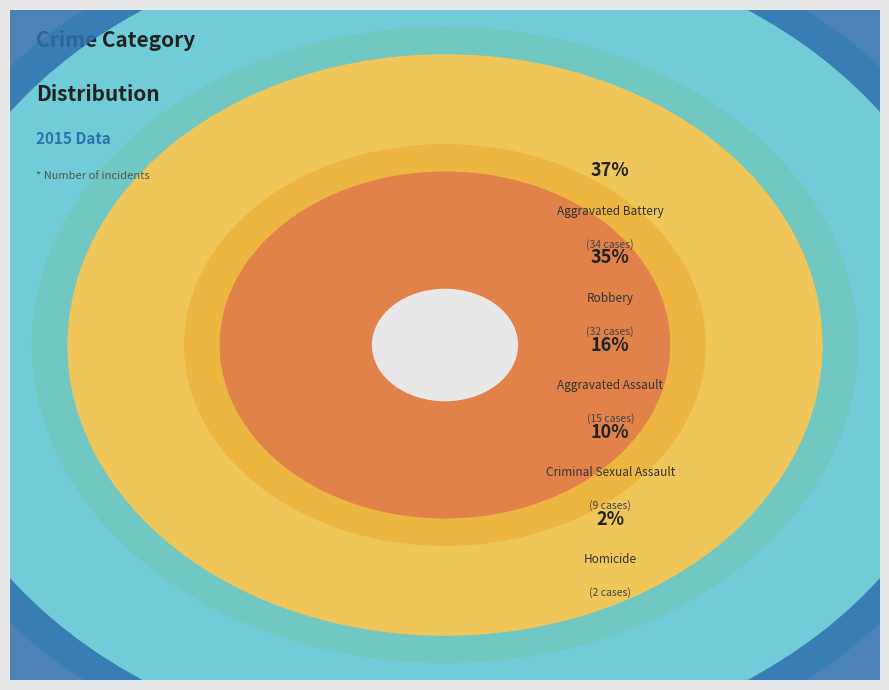

What is the ratio of the value at Robbery to the value at Aggravated Battery?

0.9